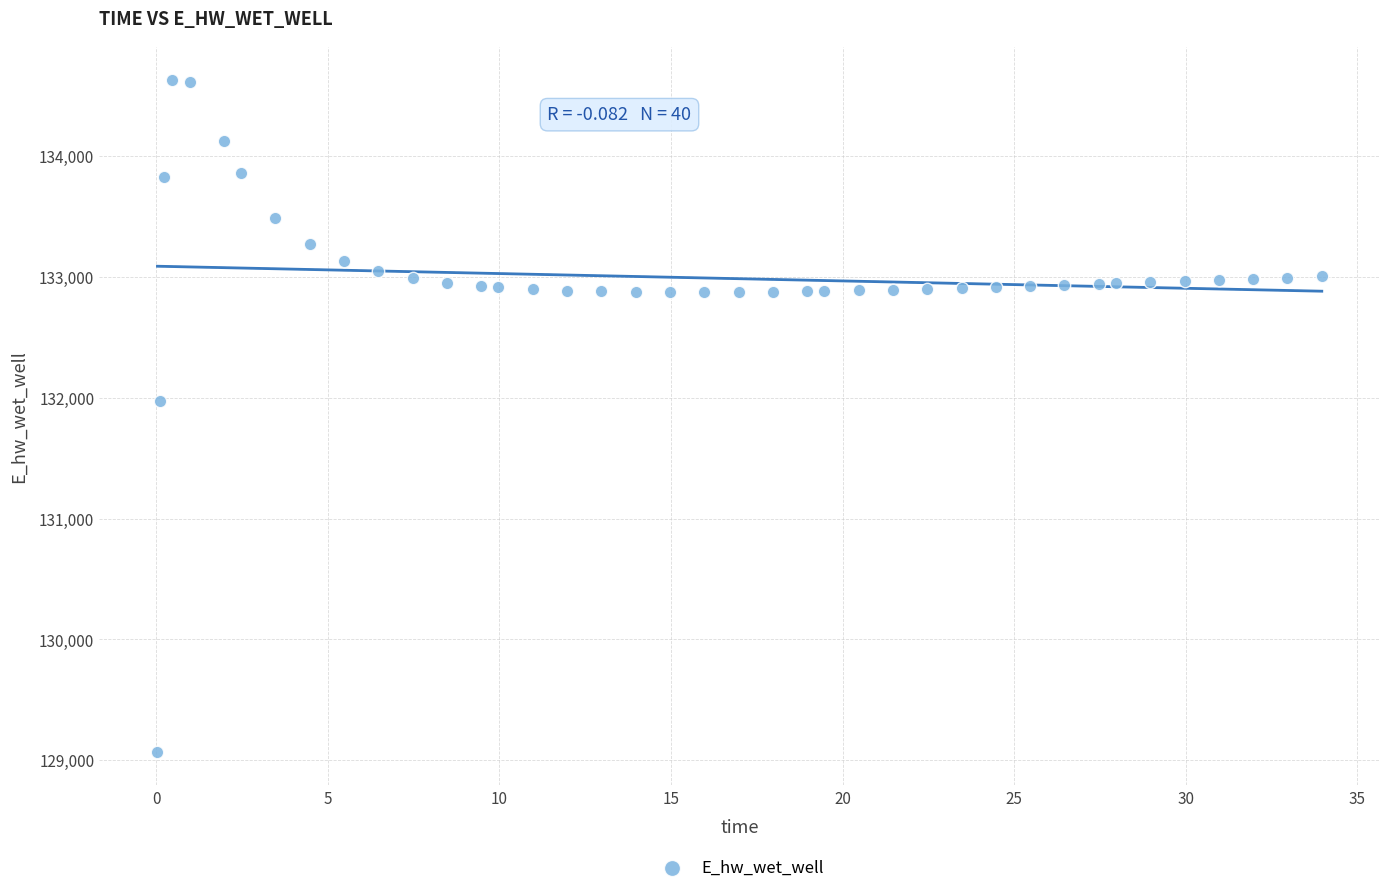

What is the range of X values (max minus min)?

33.9